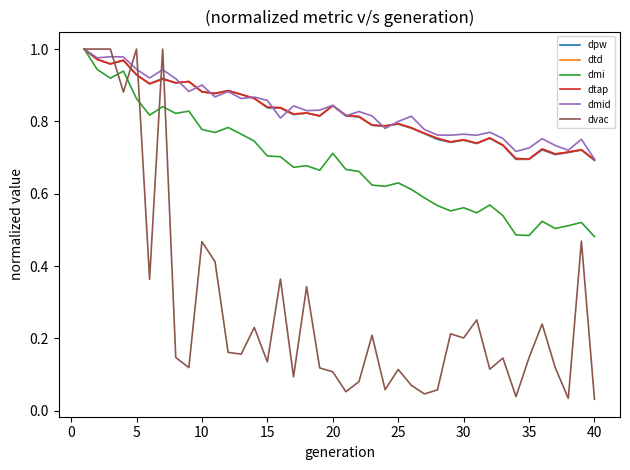

Does the chart have visible grid lines?

No